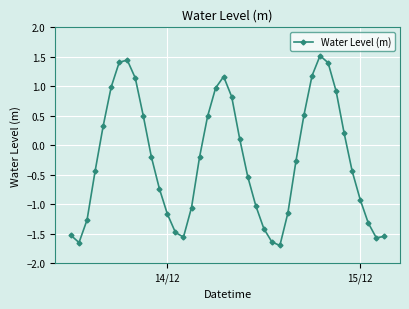

How many interior local peaks (higher than both neighbors) does the data have?

3